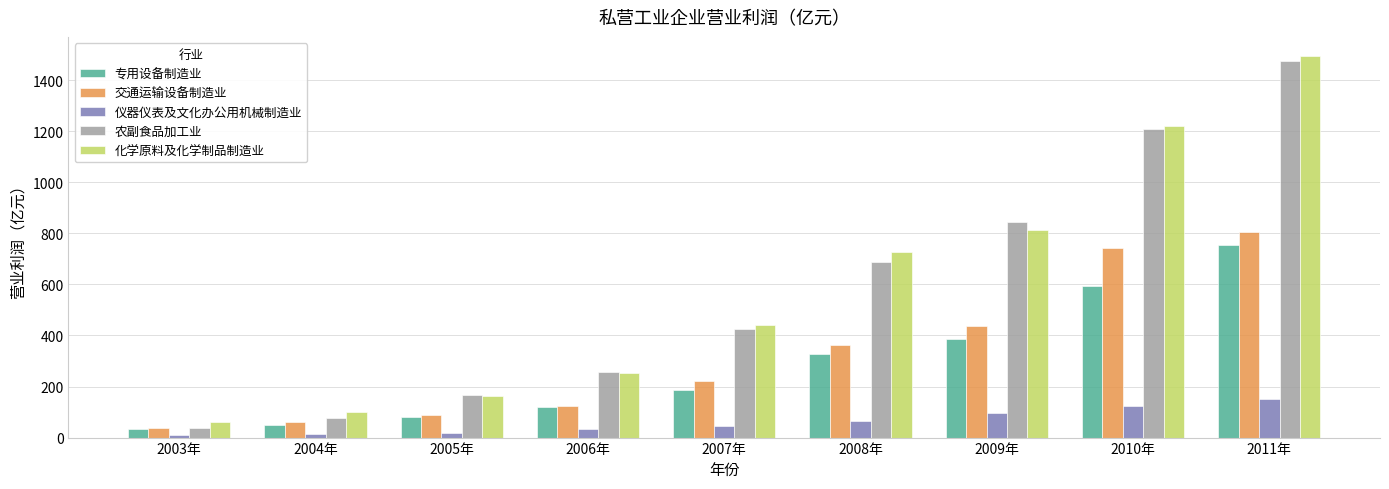

How many bars are there in total?

45